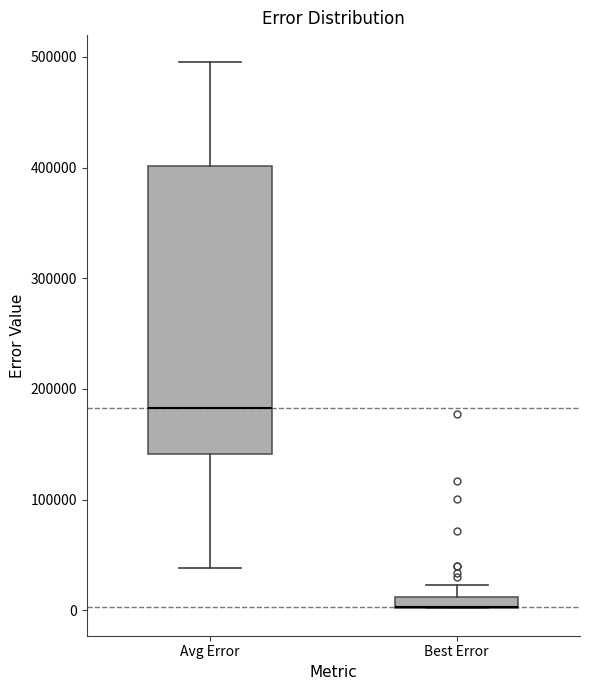

Where does the median line of the box for Avg Error sit on the y-axis? The values are not printed on the chart, so give them approximately, as read against the axis.

180000